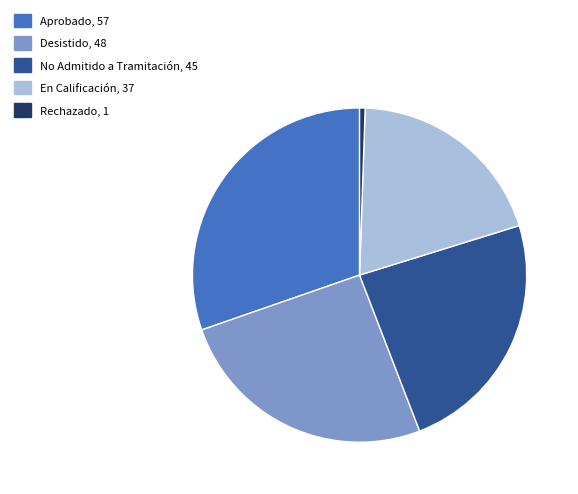

Between En Calificación, 37 and Aprobado, 57, which is larger?

Aprobado, 57